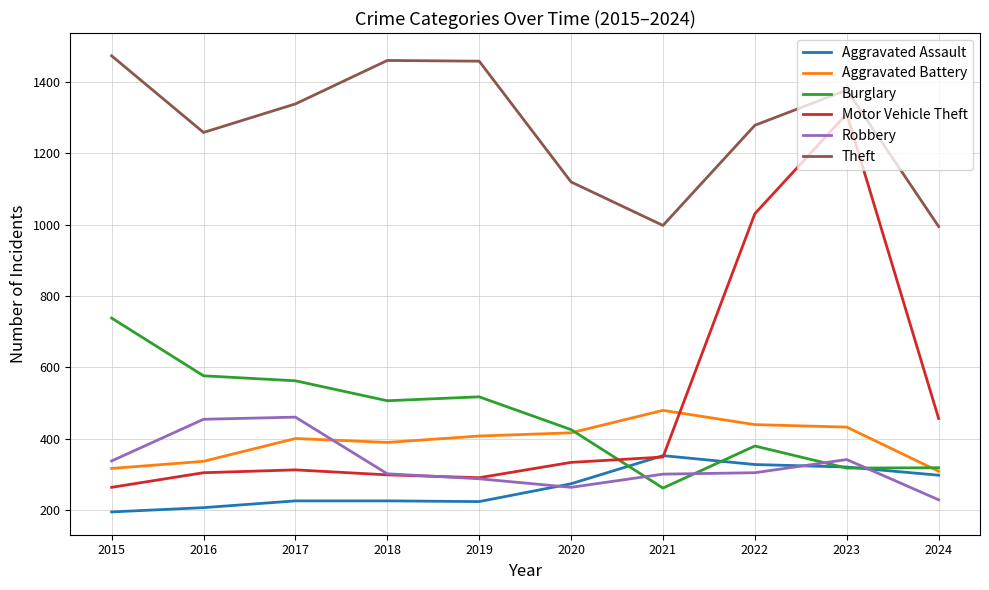

At which label is Motor Vehicle Theft closest to 787?

2022